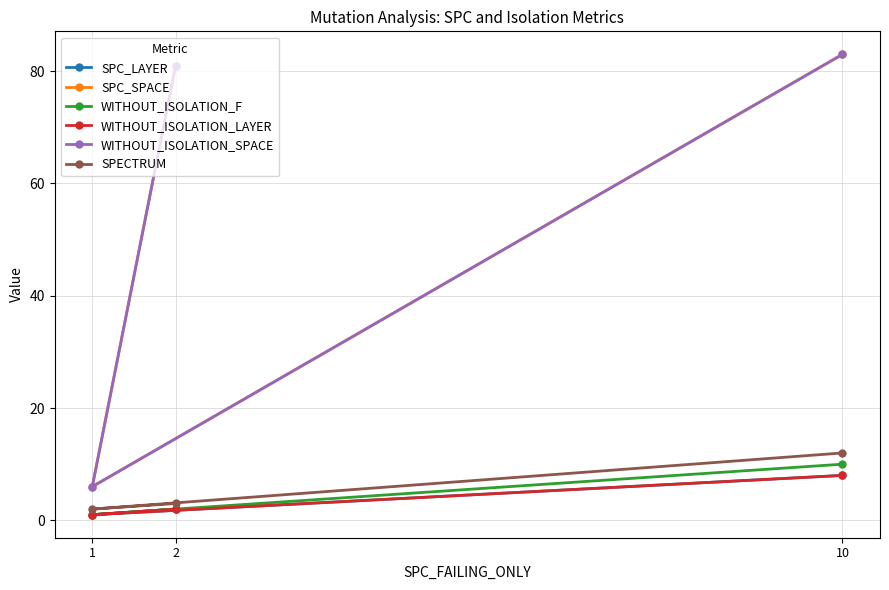

What is the difference between the second highest and minimum values in the WITHOUT_ISOLATION_SPACE series?

75